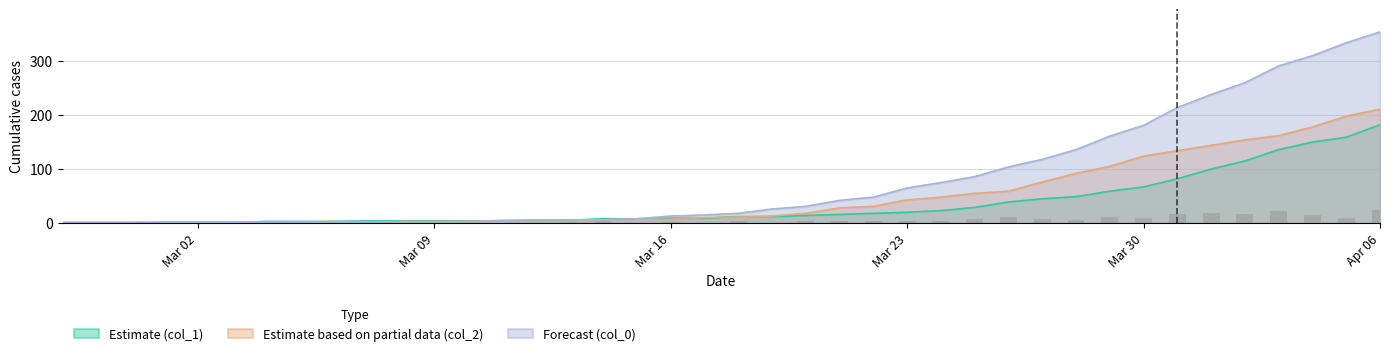

What is the approximate value of Estimate based on partial data (col_2) at 2020-03-20?

17